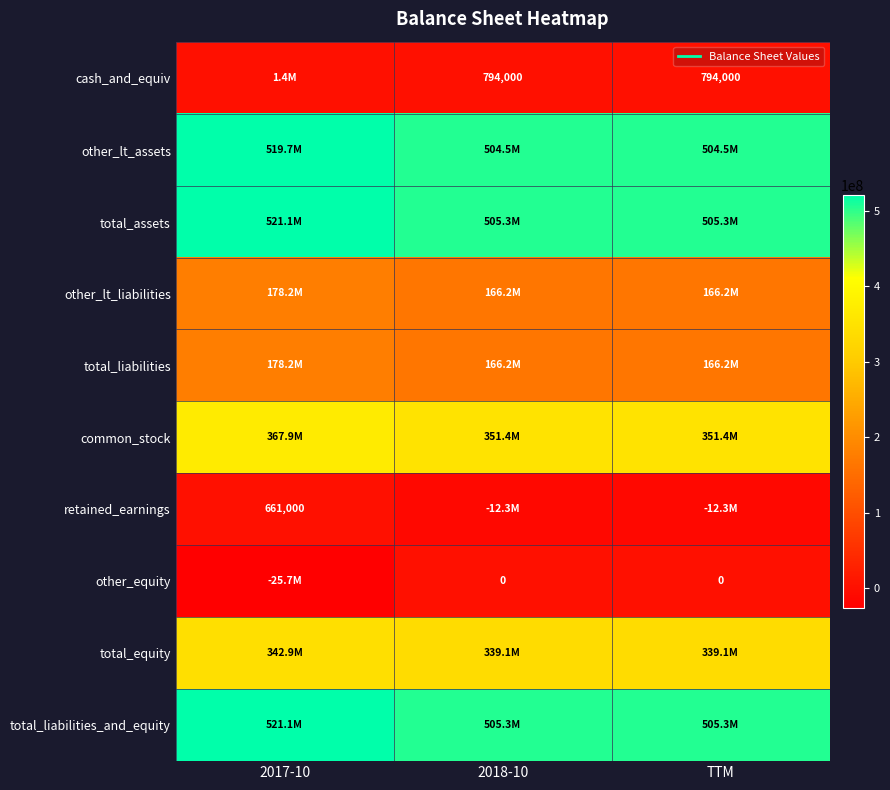

What is the sum of all other_equity values?

-25681000